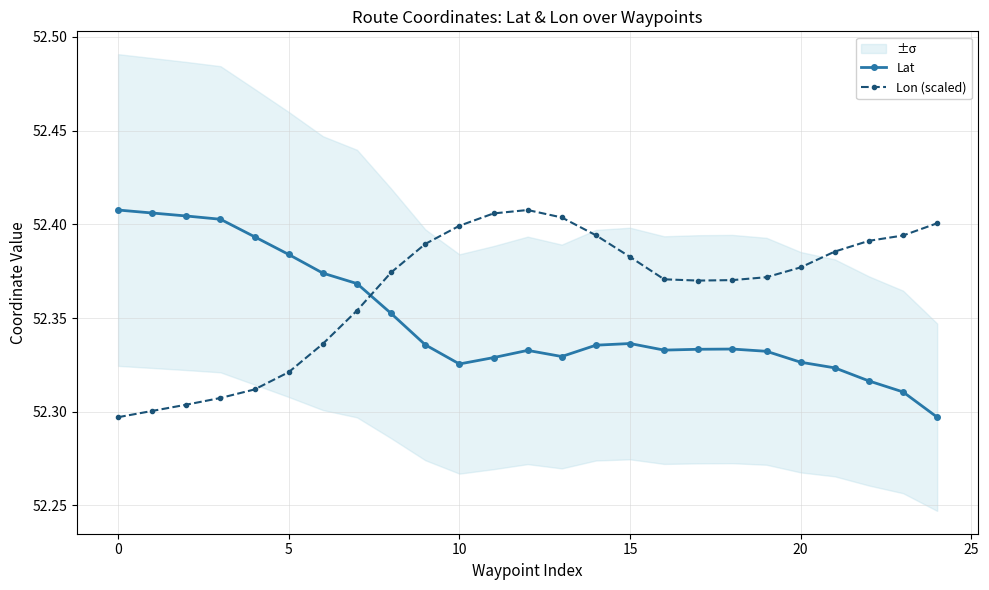

How many Lat values are between 52 and 53?

25